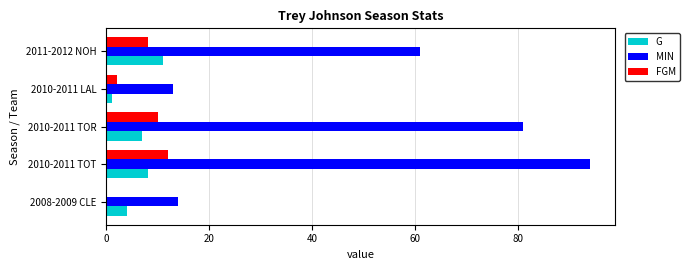

At which category is the sum across all series the highest?

2010-2011 TOT